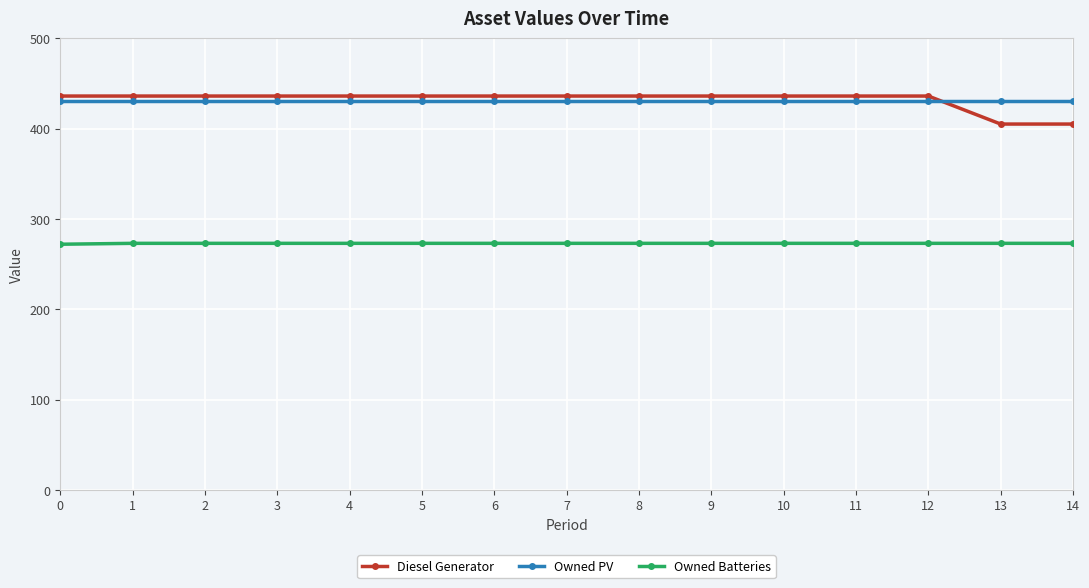

At how many categories does at least one series exceed 303?

15